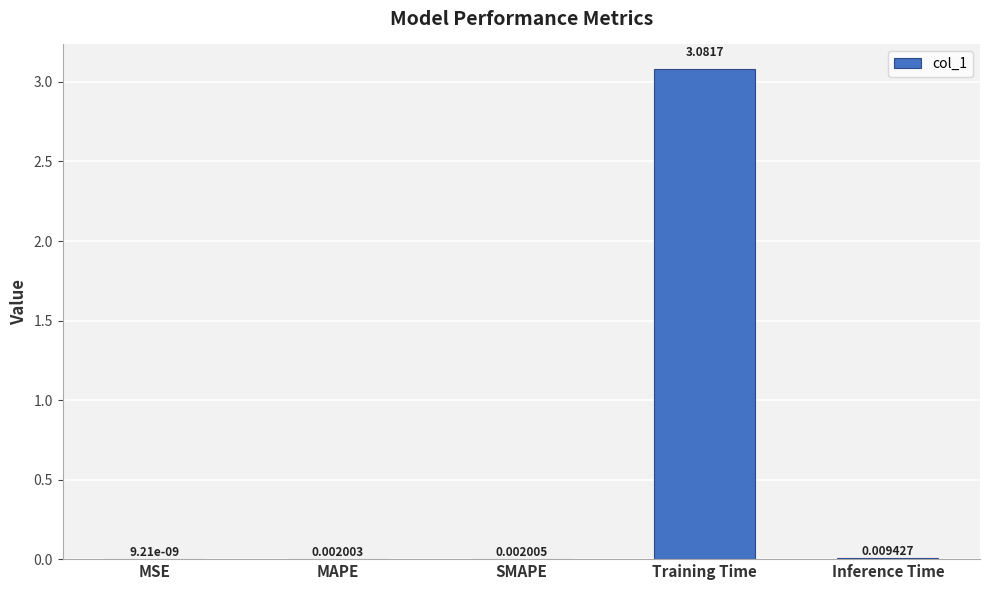

At which label is the value closest to 1?

Inference Time